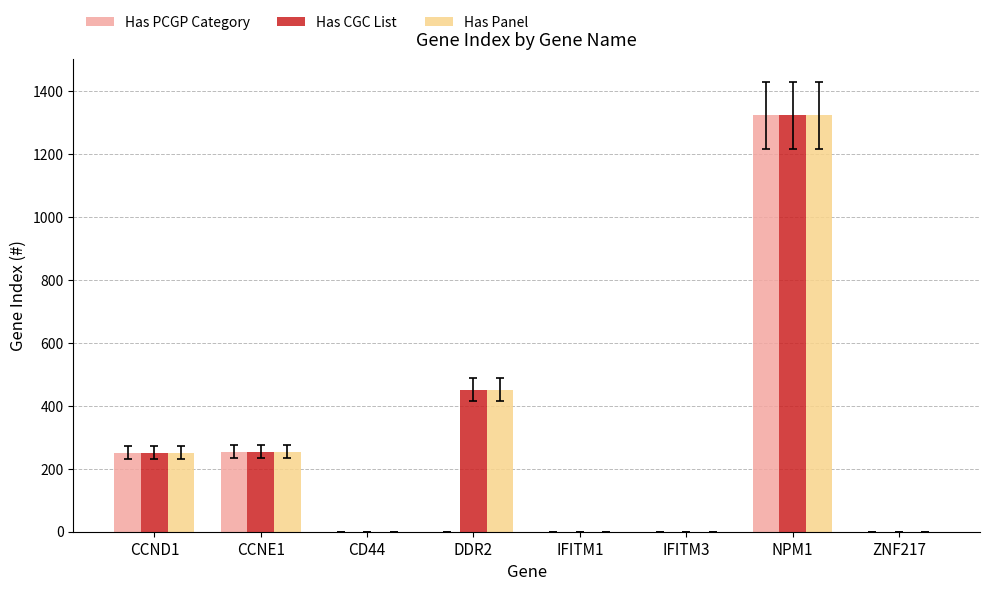

At which label does Has CGC List reach its peak?

NPM1